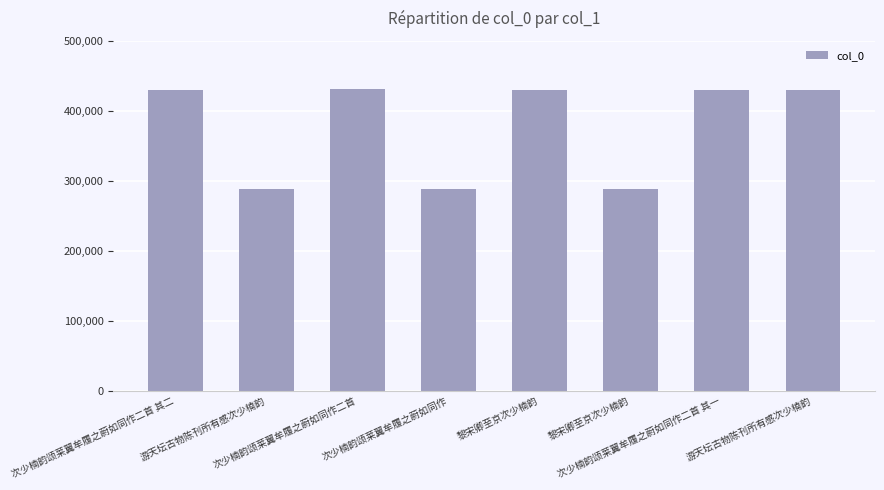

Rank the categories by value from lowest to highest.

黎宋卿至京次少楠韵, 次少楠韵颂莱翼牟履之蔚如同作, 游天坛古物陈刊所有感次少楠韵, 黎宋卿至京次少楠韵, 游天坛古物陈刊所有感次少楠韵, 次少楠韵颂莱翼牟履之蔚如同作二首 其一, 次少楠韵颂莱翼牟履之蔚如同作二首 其二, 次少楠韵颂莱翼牟履之蔚如同作二首